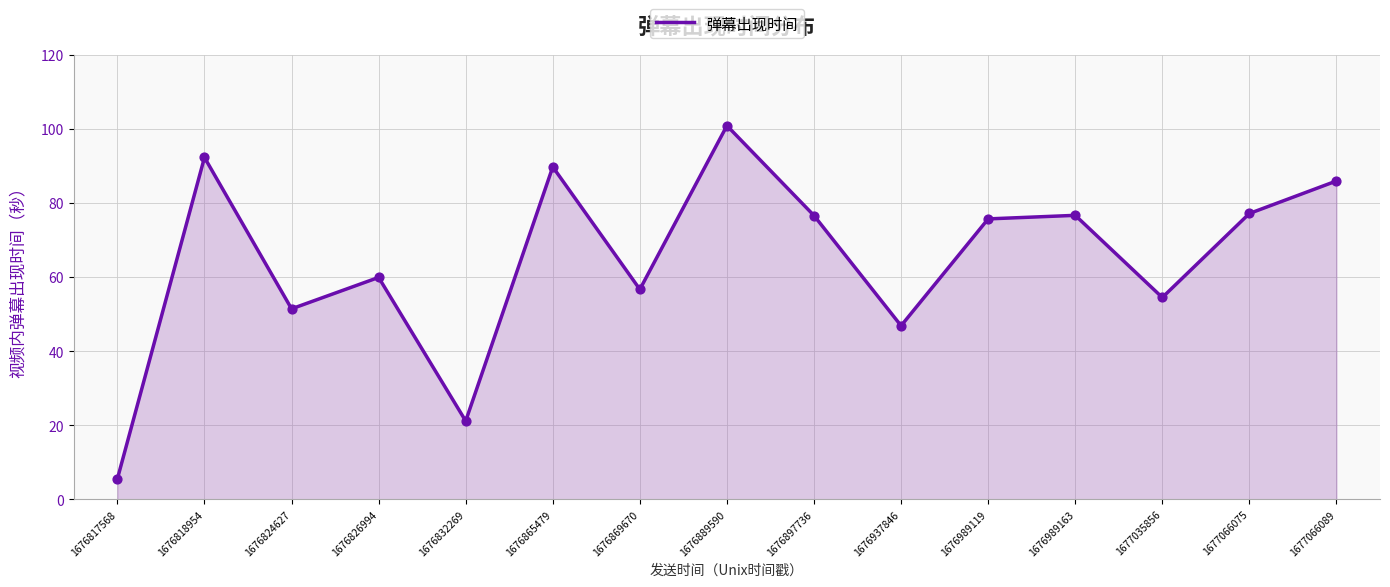

Which has a higher value, 1677066089 or 1677035856?

1677066089